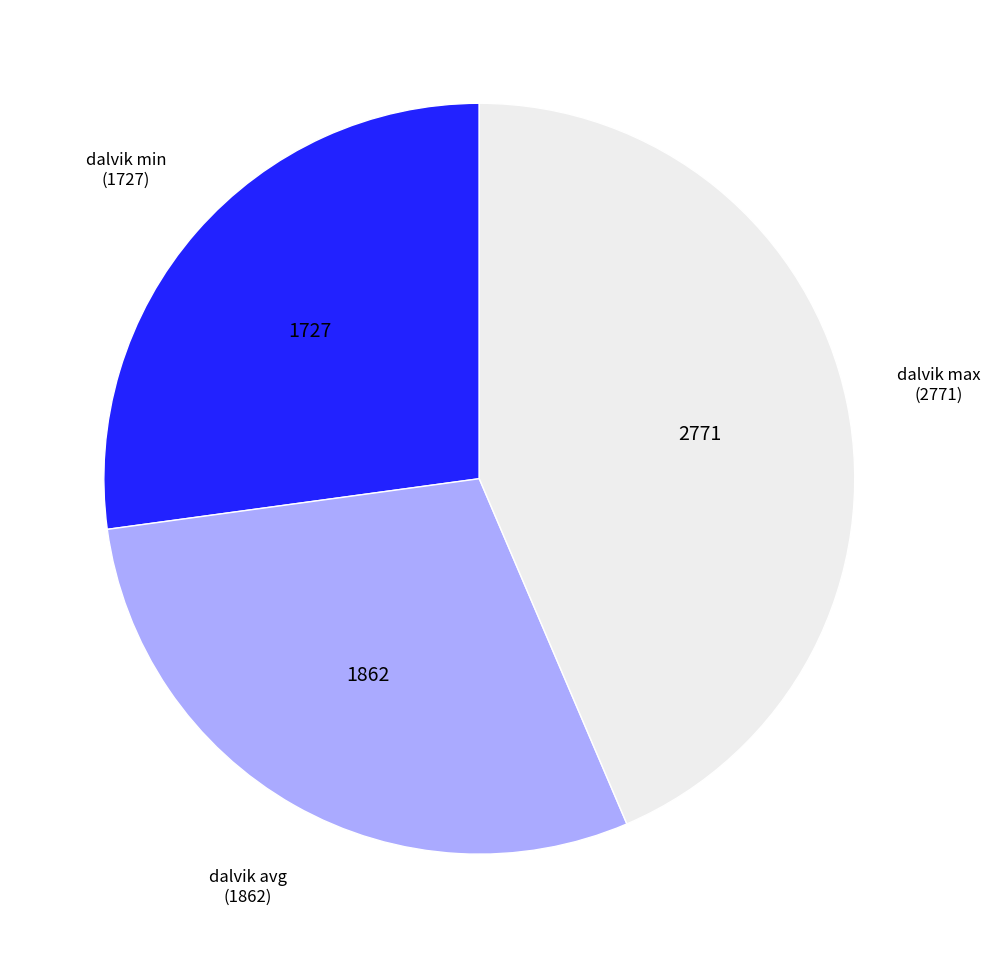

How many slices are in this pie chart?

3